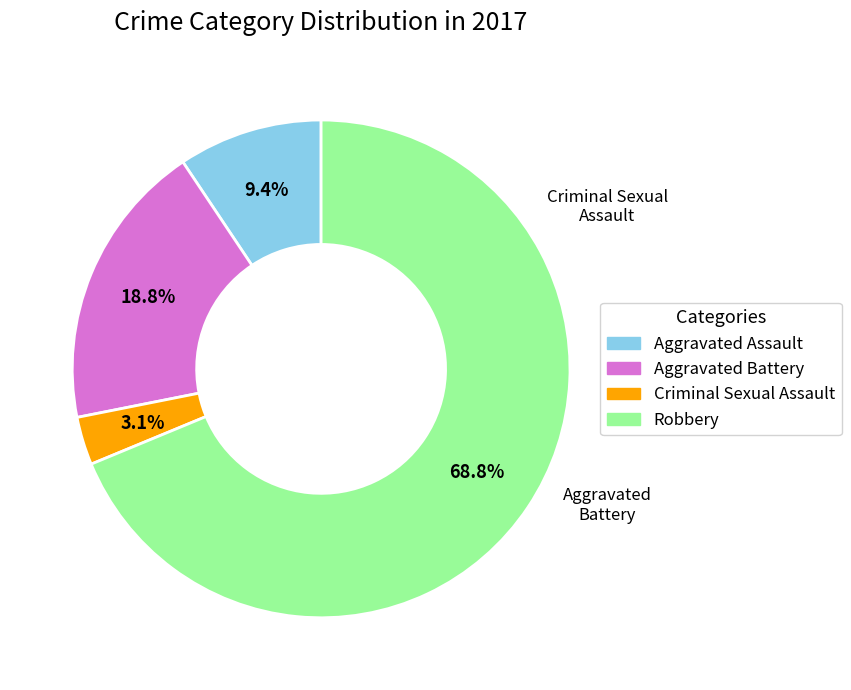

True or false: Aggravated Assault accounts for 20% of the total.

False